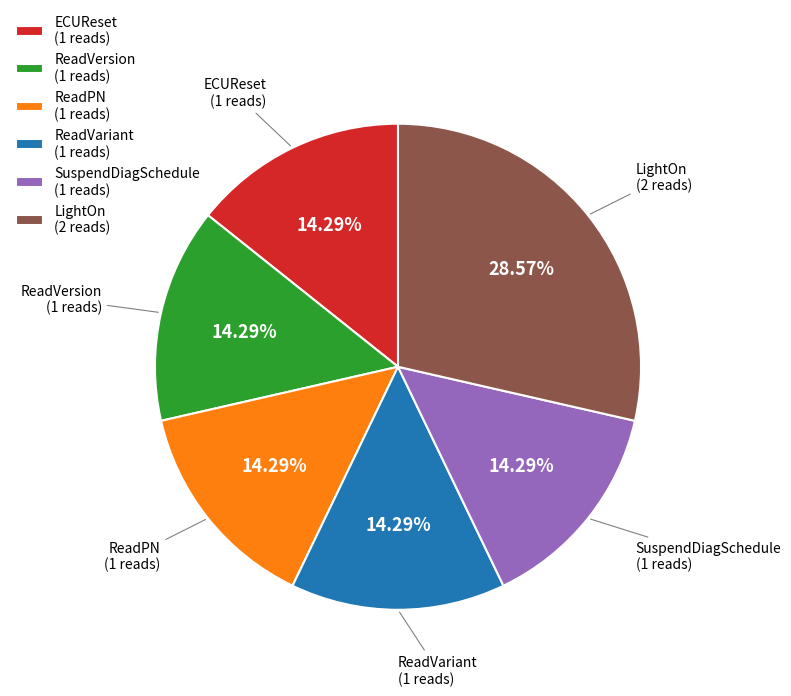

How many segments does this pie chart have?

6